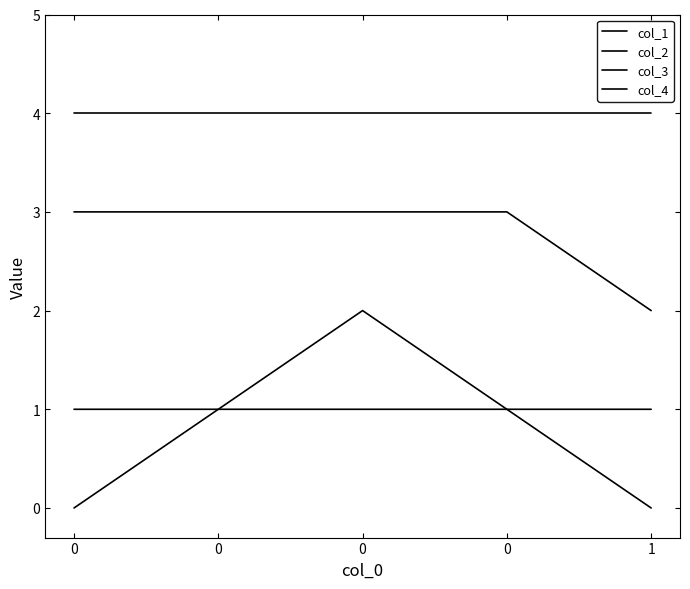

The value of col_1 at 0 is 2. True or false?

False